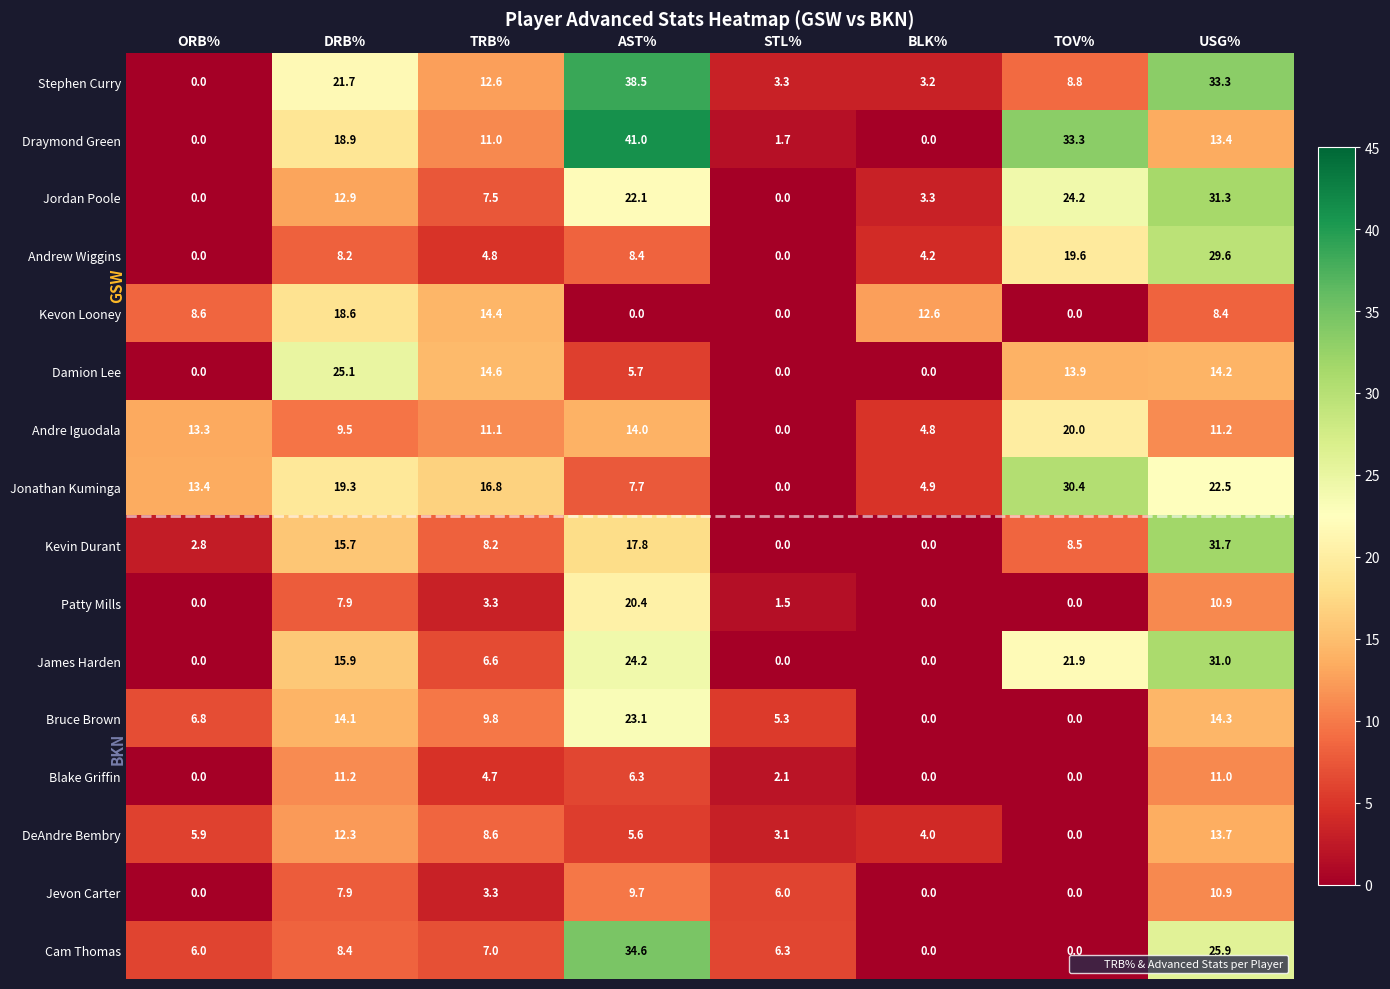

What is the sum of the James Harden values at DRB% and TOV%?

37.8